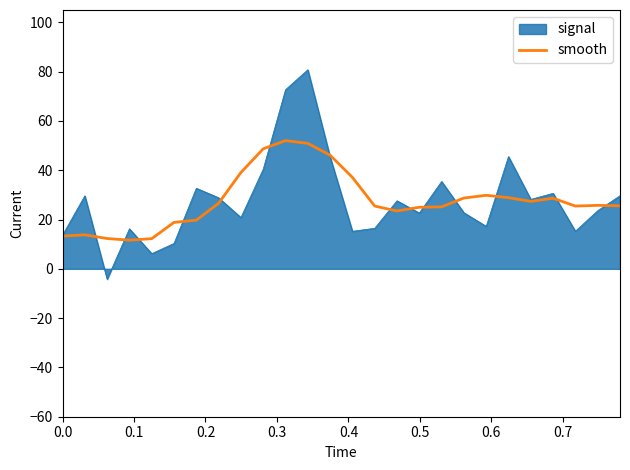

Rank the series by their maximum value, from lowest to highest.

smooth, signal